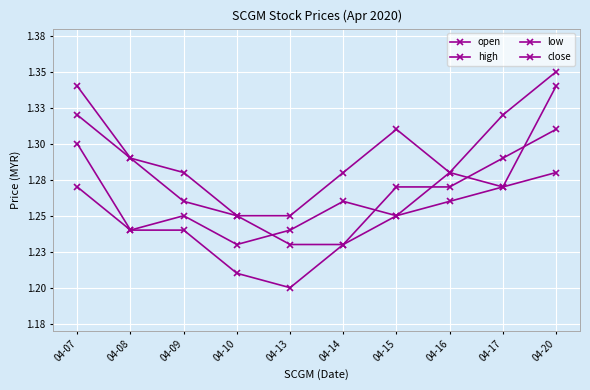

What is the maximum value for open?

1.3